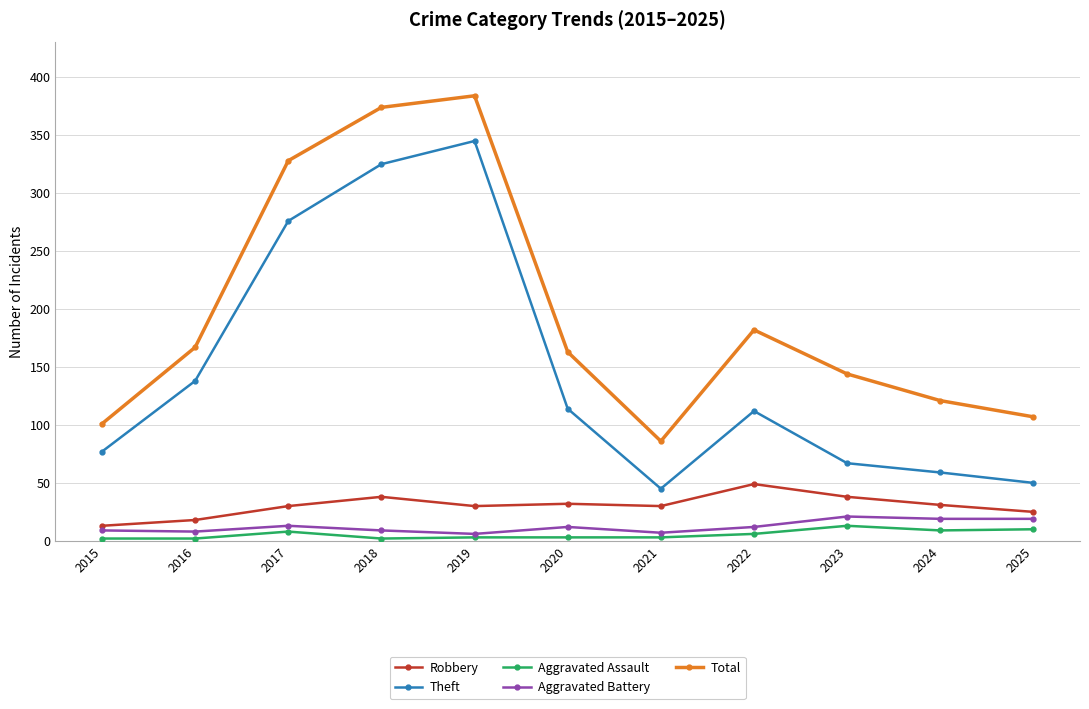

True or false: Aggravated Assault and Theft intersect in this chart.

False